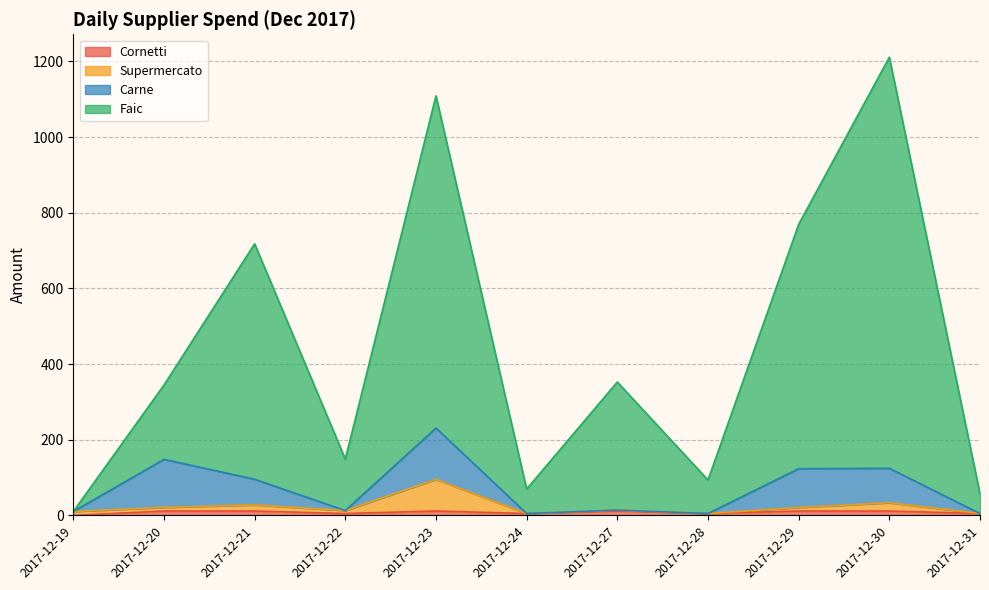

True or false: Supermercato has a value of 12.8 at 2017-12-22.

True